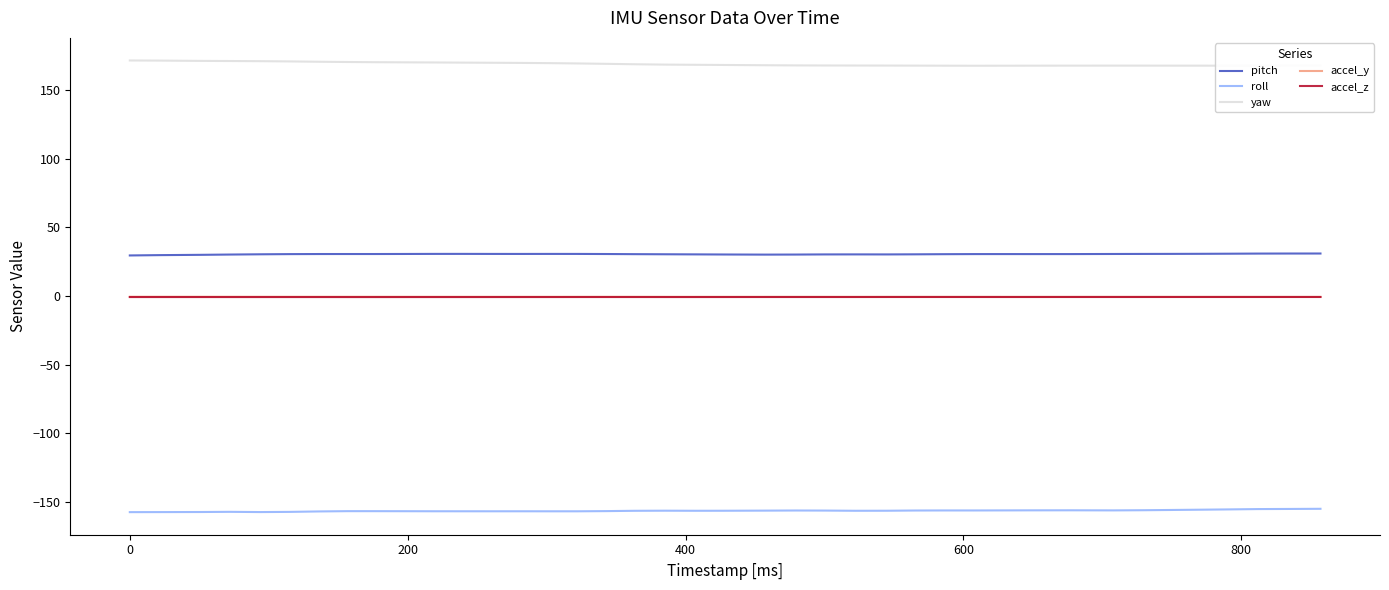

What are all the series names shown in the legend?

pitch, roll, yaw, accel_y, accel_z